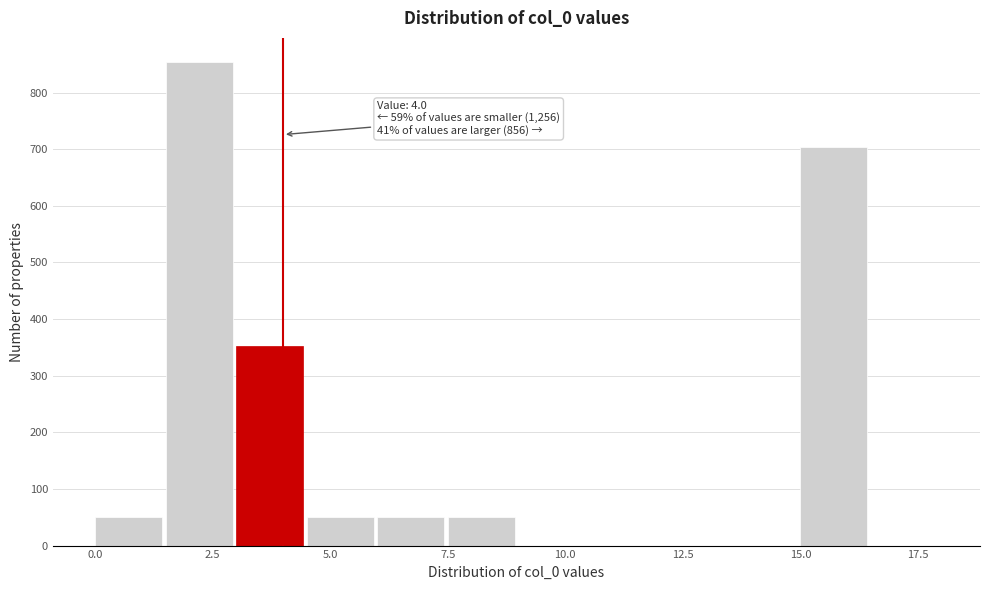

Read against the x-axis, roughly where is the centre of the tallest bar?

2.0